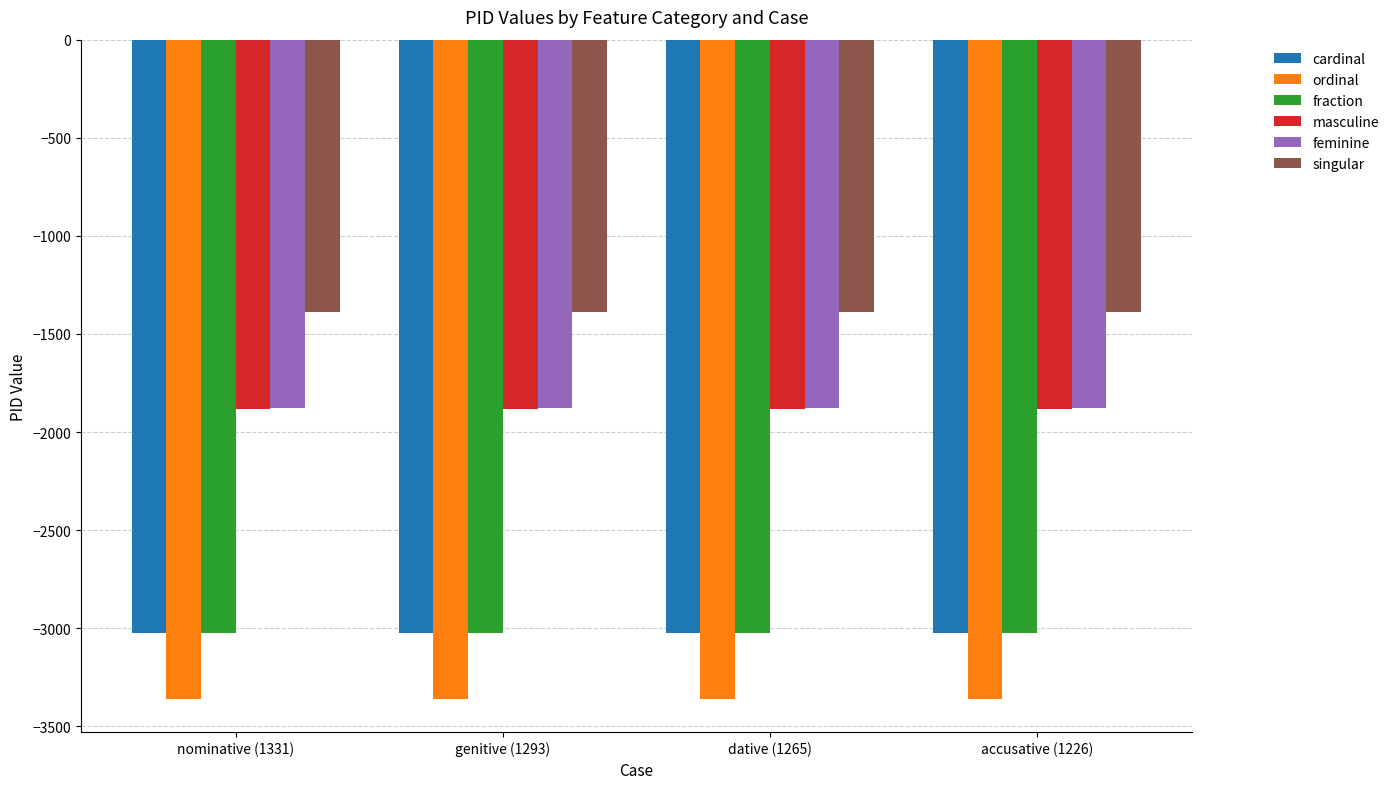

What is the spread (max minus min) of values at nominative (1331)?

1974